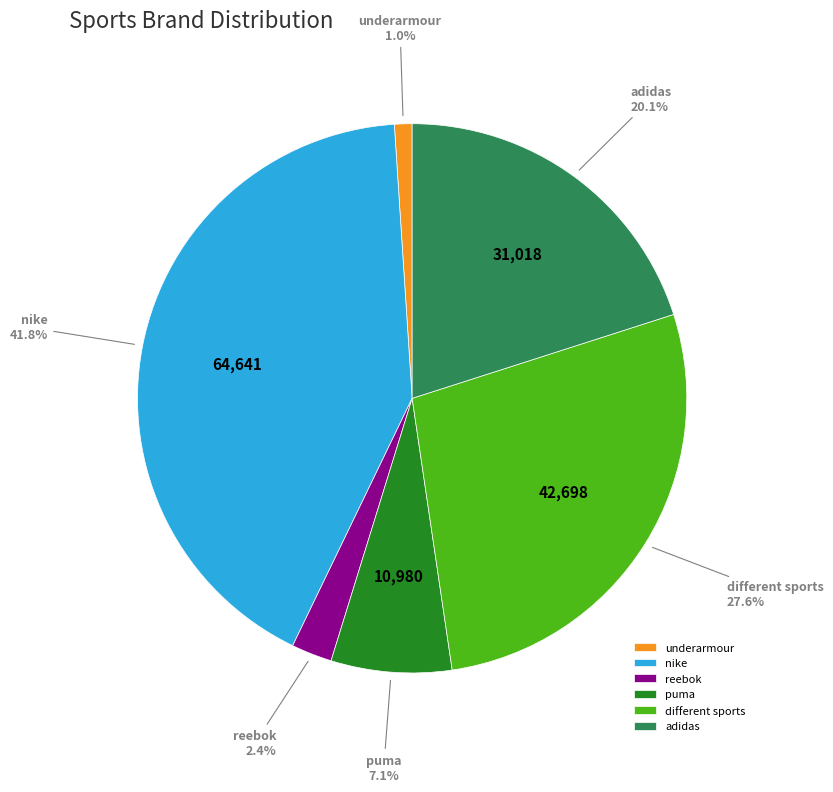

To the nearest percent, what portion does different sports represent?

28%